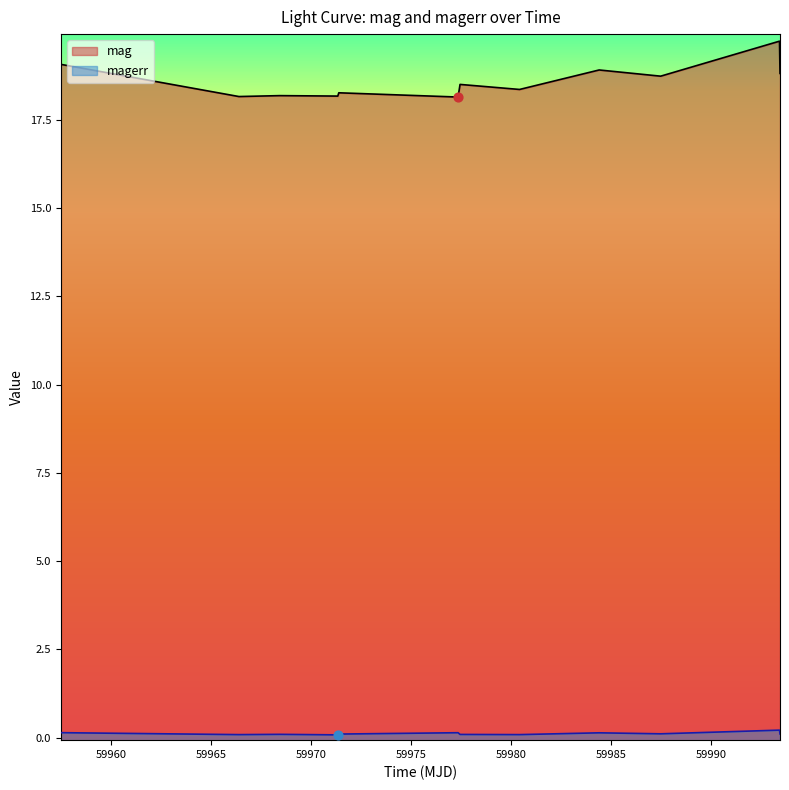

What are all the series names shown in the legend?

mag, magerr